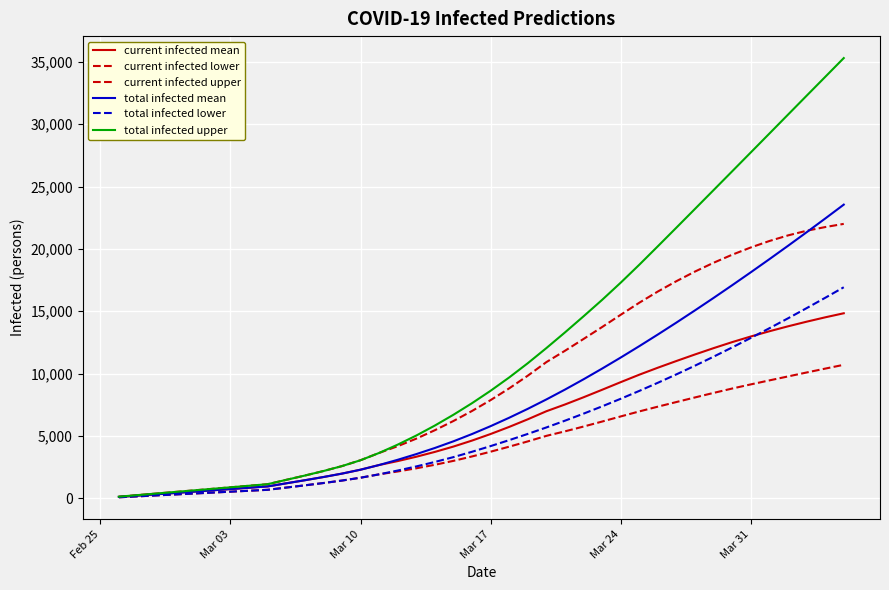

Reading right to left, list all the values displayed in this chart.

current infected mean: 14834	14508	14158	13787	13392	12972	12522	12039	11533	11008	10470	9908	9310	8699	8097	7518	6977	6330	5721	5151	4624	4144	3715	3327	2978	2663	2288	1974	1699	1442	1195	946	841	736	630	525	420	315	210	105
current infected lower: 10701	10395	10084	9768	9451	9130	8799	8448	8085	7717	7345	6963	6560	6150	5749	5364	5002	4558	4135	3732	3351	2997	2683	2400	2145	1916	1645	1417	1218	1033	854	675	600	525	450	375	300	225	150	75
current infected upper: 22003	21747	21451	21078	20630	20113	19531	18887	18183	17411	16581	15681	14714	13731	12773	11826	10917	9829	8812	7870	6999	6195	5455	4778	4173	3631	3047	2576	2179	1817	1473	1125	1000	875	750	625	500	375	250	125
total infected mean: 23547	22430	21329	20243	19174	18122	17087	16069	15071	14091	13133	12197	11284	10398	9539	8713	7923	7170	6456	5781	5149	4565	4030	3538	3083	2663	2288	1974	1699	1442	1195	946	841	736	630	525	420	315	210	105
total infected lower: 16920	16073	15243	14428	13634	12856	12097	11356	10635	9937	9261	8608	7977	7369	6783	6219	5677	5158	4660	4182	3726	3297	2908	2550	2220	1916	1645	1417	1218	1033	854	675	600	525	450	375	300	225	150	75
total infected upper: 35301	33789	32279	30764	29249	27736	26225	24717	23211	21708	20212	18728	17290	15910	14590	13298	12042	10829	9687	8620	7624	6695	5830	5028	4298	3631	3047	2576	2179	1817	1473	1125	1000	875	750	625	500	375	250	125